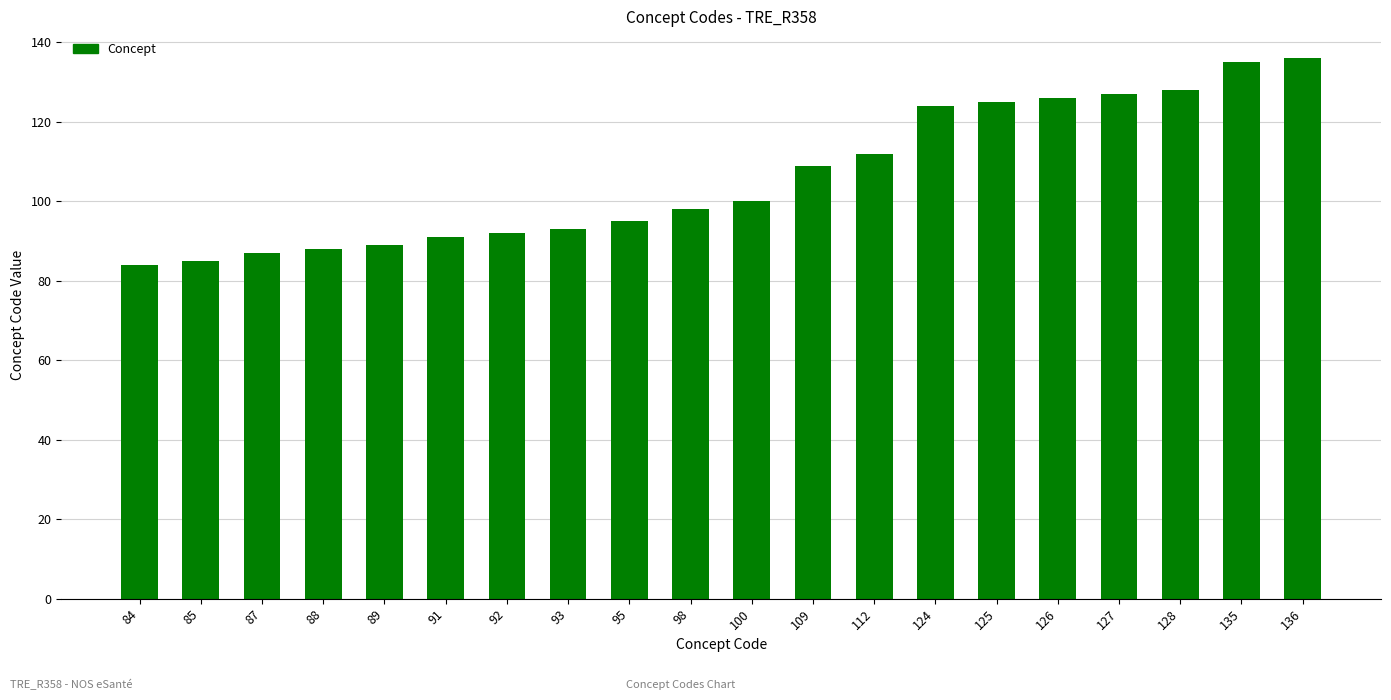

What is the sum of all values?

2124